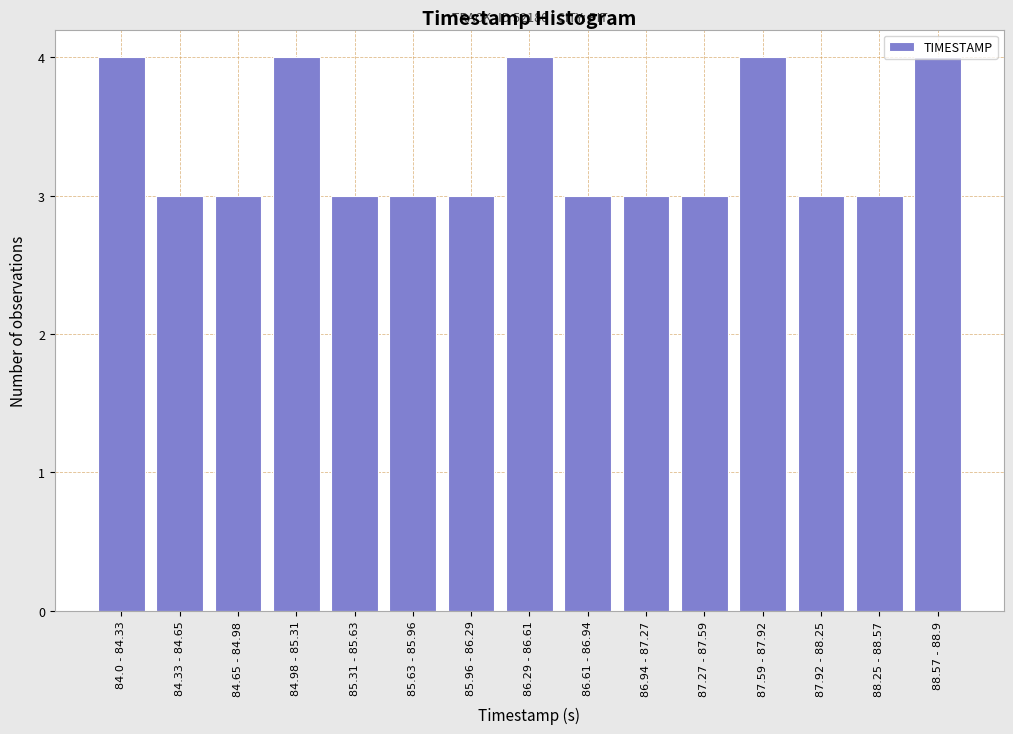

What is the greatest value displayed?

4